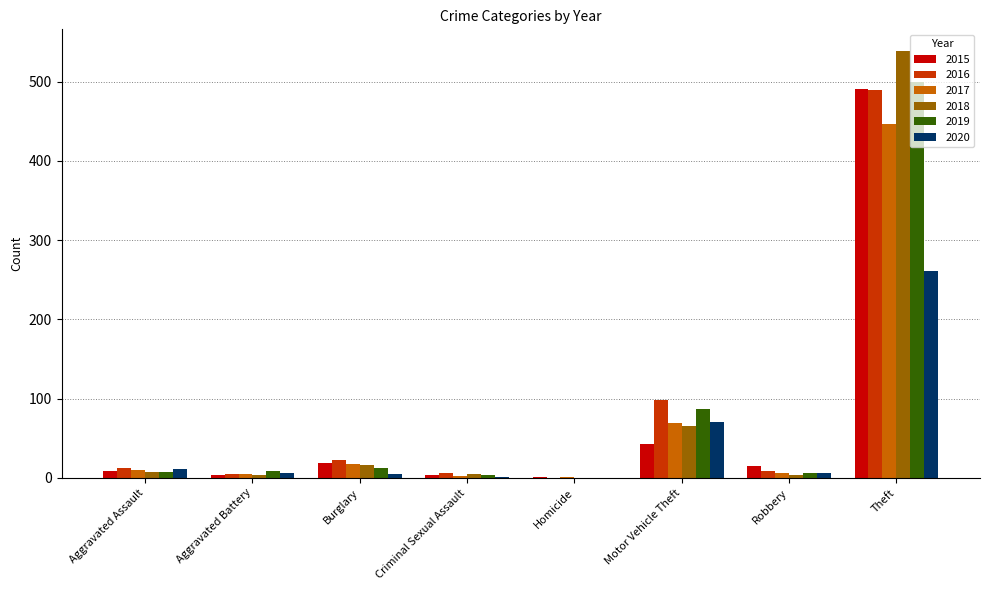

How many distinct data groups are displayed?

6